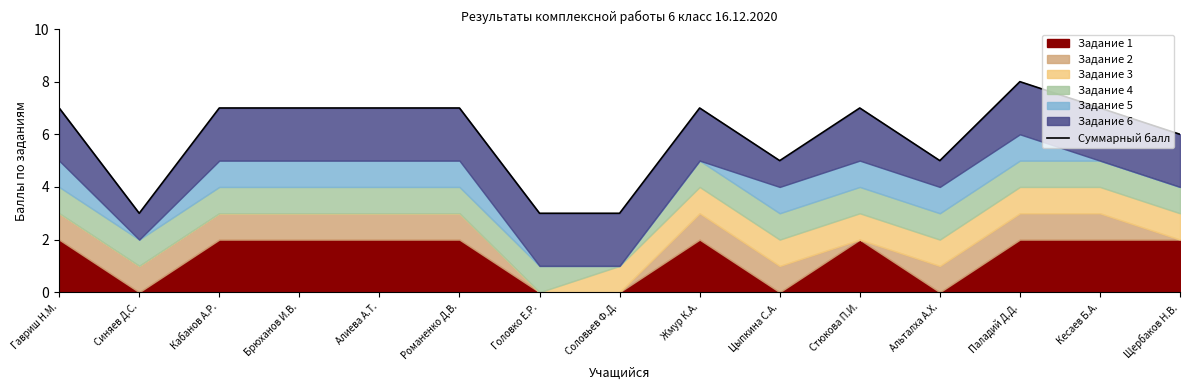

How many data points does each series have?

15